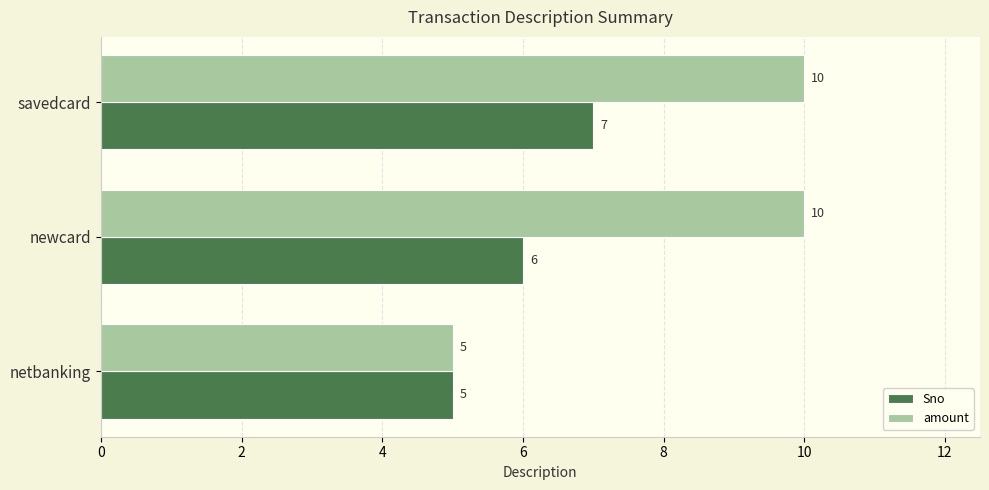

What is the smallest value displayed?

5